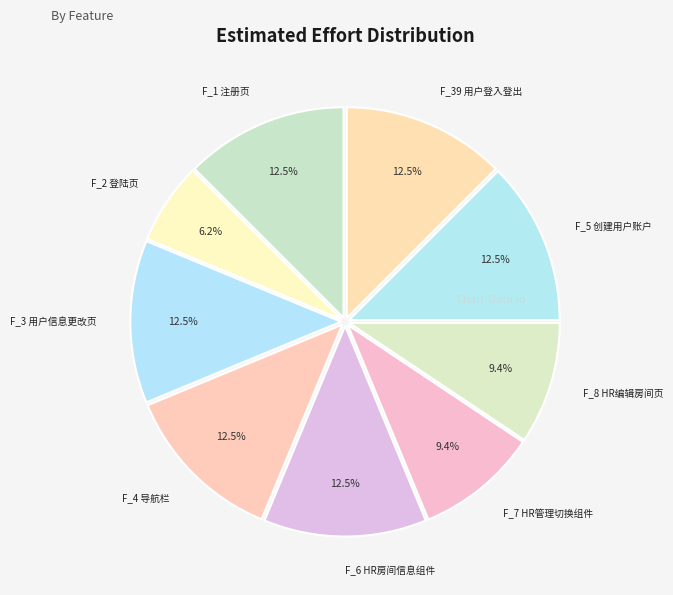

Between F_5 创建用户账户 and F_2 登陆页, which is larger?

F_5 创建用户账户